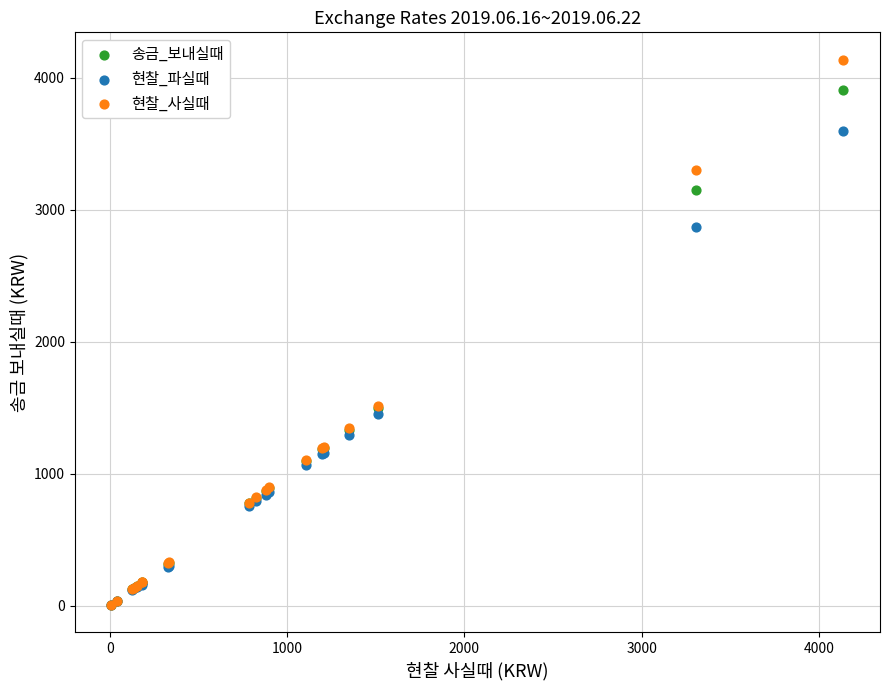

What are all the series names shown in the legend?

송금_보내실때, 현찰_파실때, 현찰_사실때